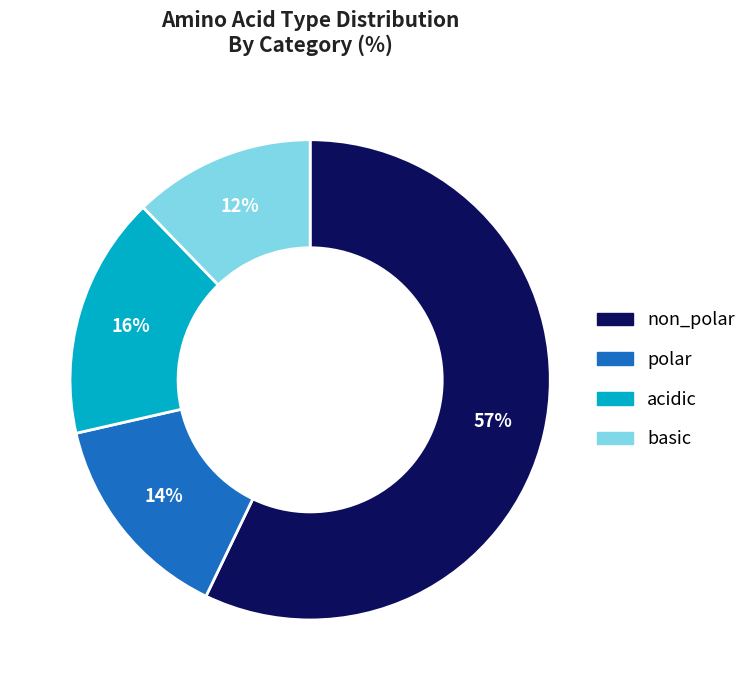

Is there a majority slice in this chart?

Yes